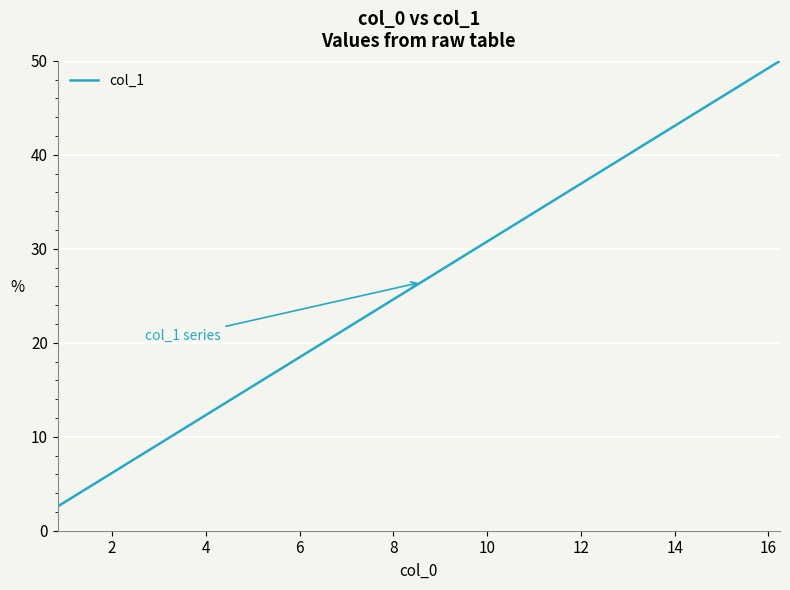

What is the greatest value displayed?

50.0